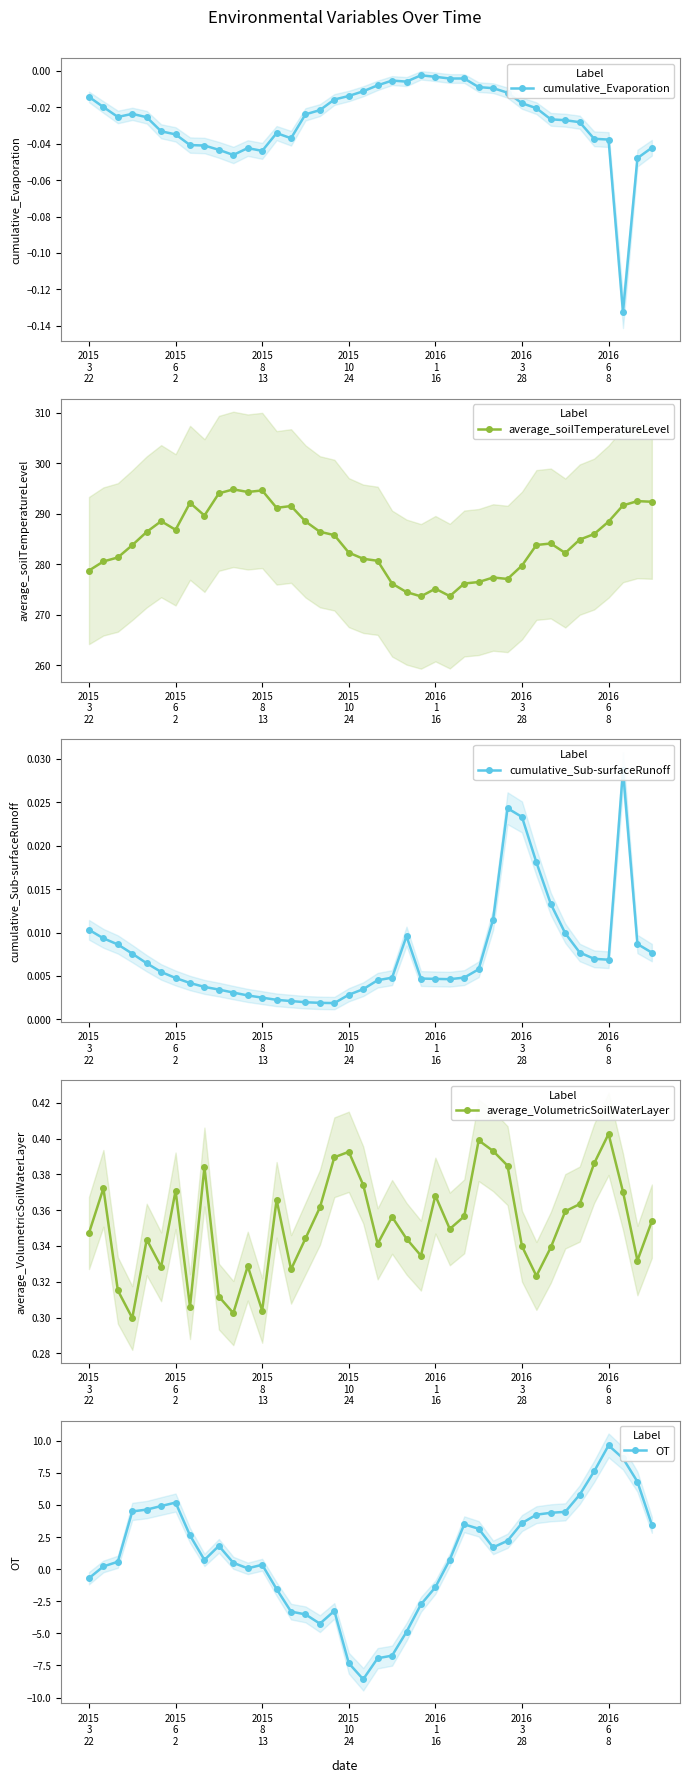

Rank the series at 26 from highest to lowest value.

average_soilTemperatureLevel, OT, average_VolumetricSoilWaterLayer, cumulative_Sub-surfaceRunoff, cumulative_Evaporation